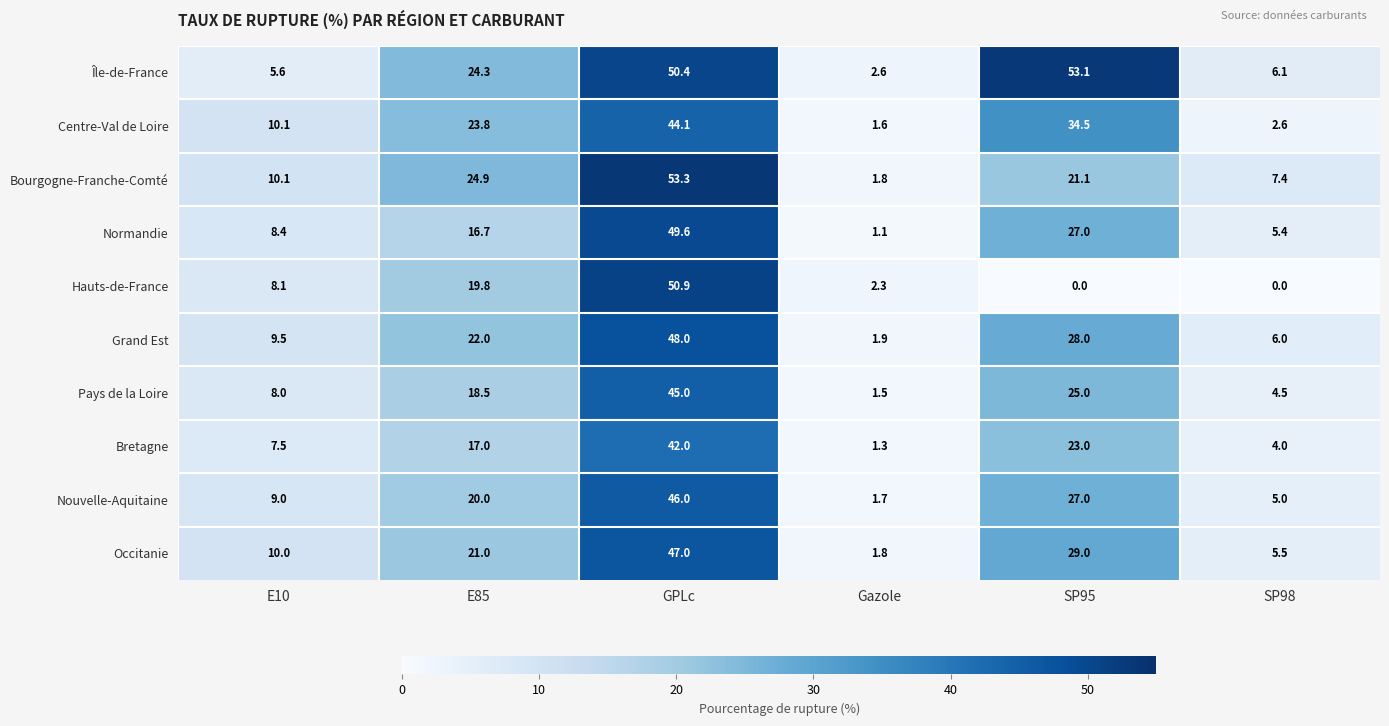

What is the difference between the second highest and second lowest values in the Île-de-France series?

44.8